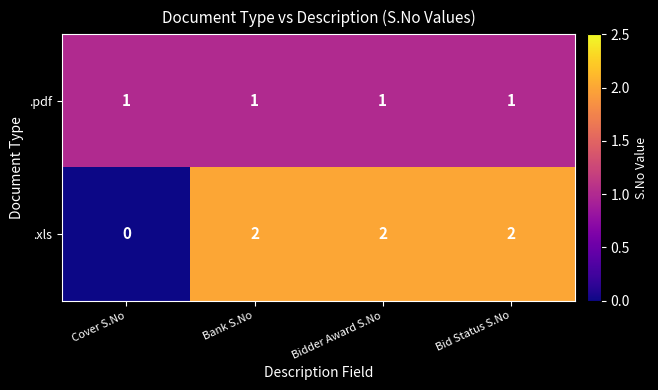

Count the .xls values in the range 2 to 3.

3